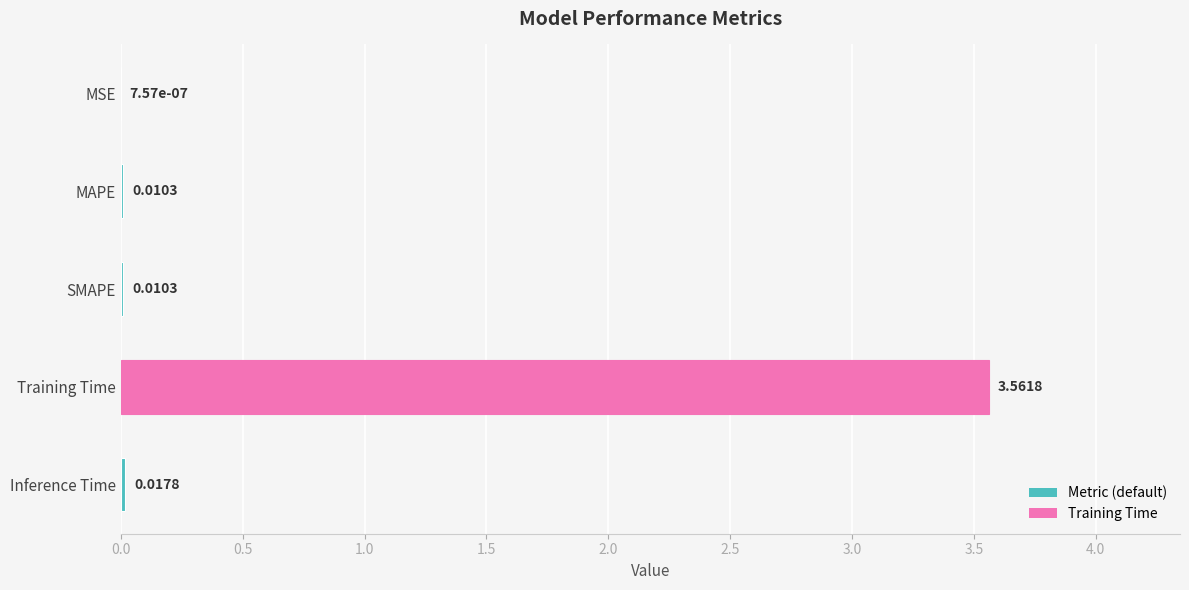

Which category has the highest value across all series?

Training Time